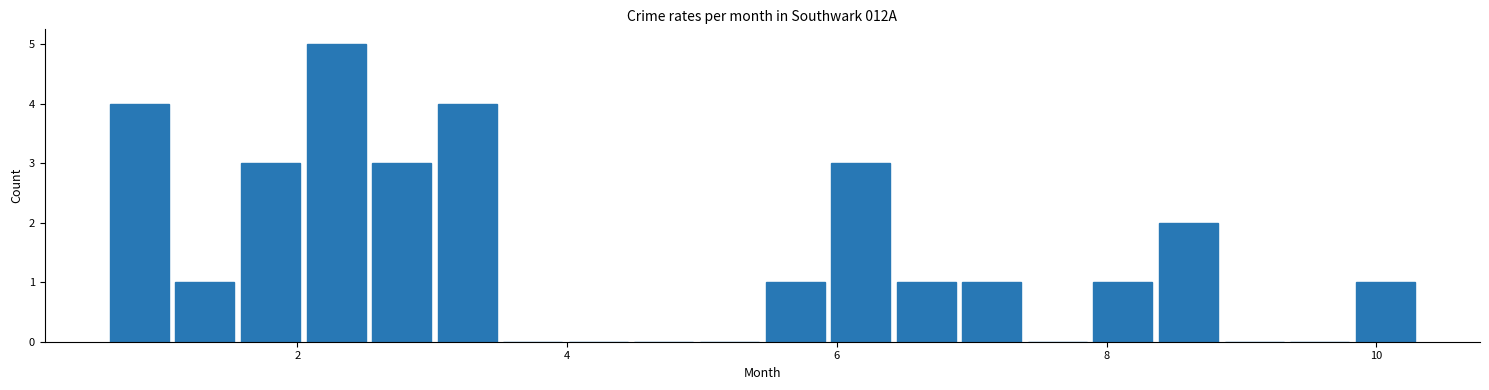

Read against the x-axis, roughly where is the centre of the tallest bar?

2.2